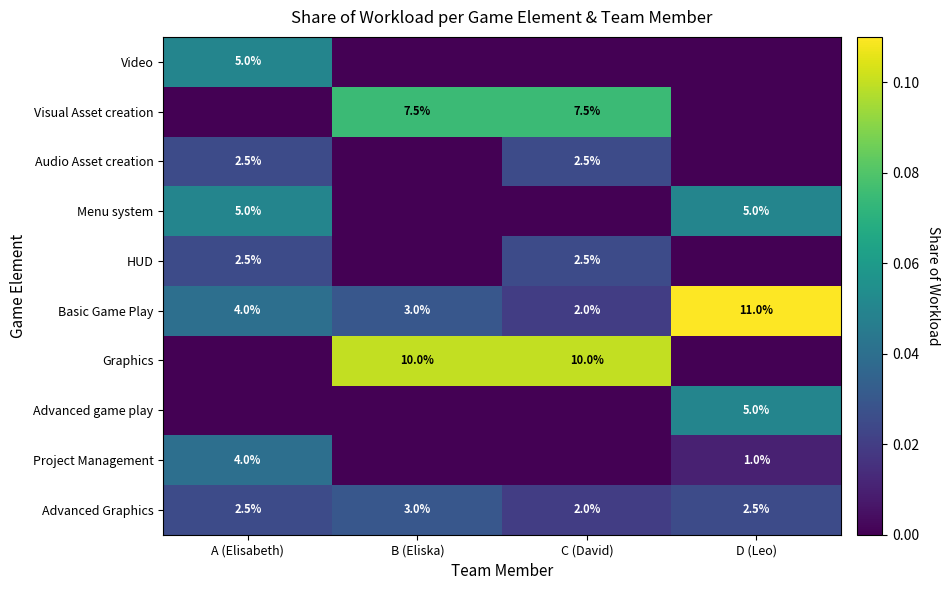

What is the minimum value for Basic Game Play?

2.0